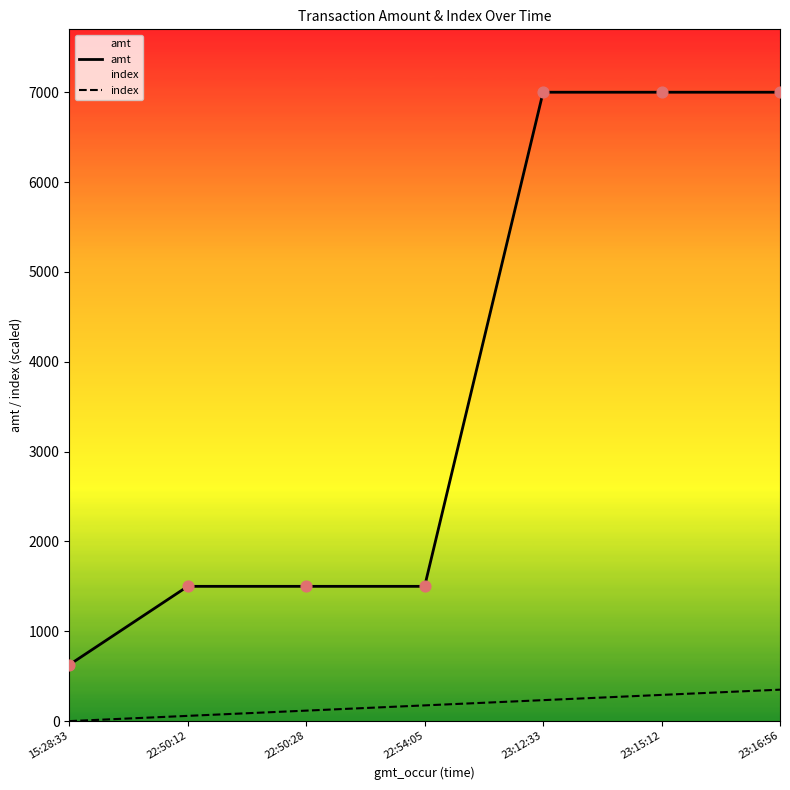

At how many categories does at least one series exceed 5727?

3